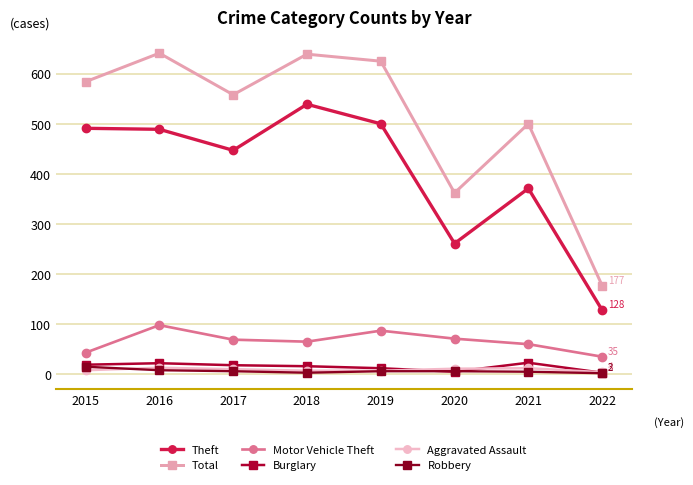

True or false: Aggravated Assault and Theft intersect in this chart.

False